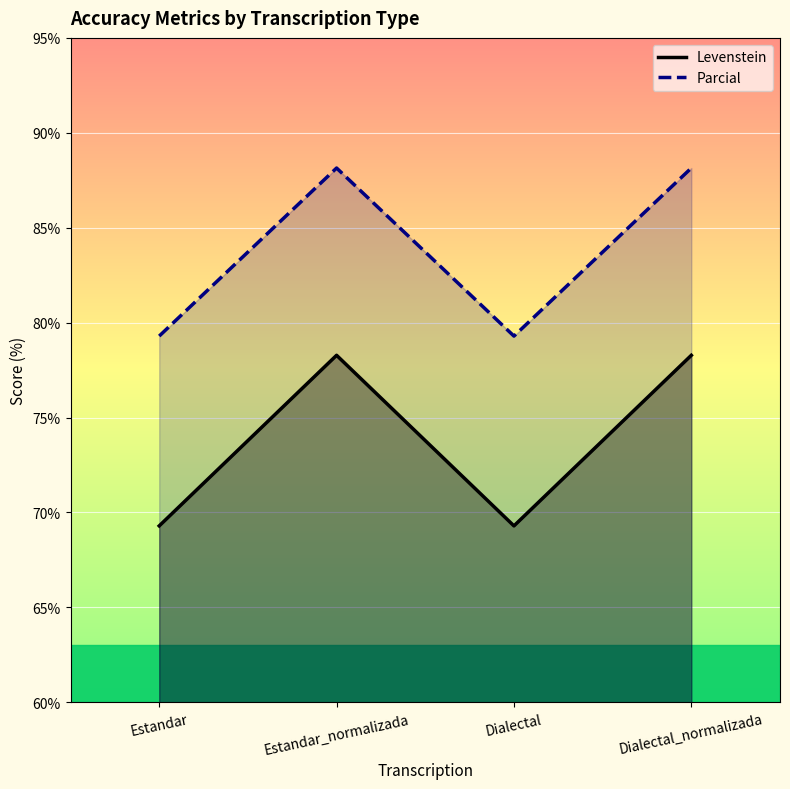

Reading left to right, what are all the values shown in this chart?

Levenstein: Estandar=69.3	Estandar_normalizada=78.3	Dialectal=69.3	Dialectal_normalizada=78.3
Parcial: Estandar=79.3	Estandar_normalizada=88.1	Dialectal=79.3	Dialectal_normalizada=88.1